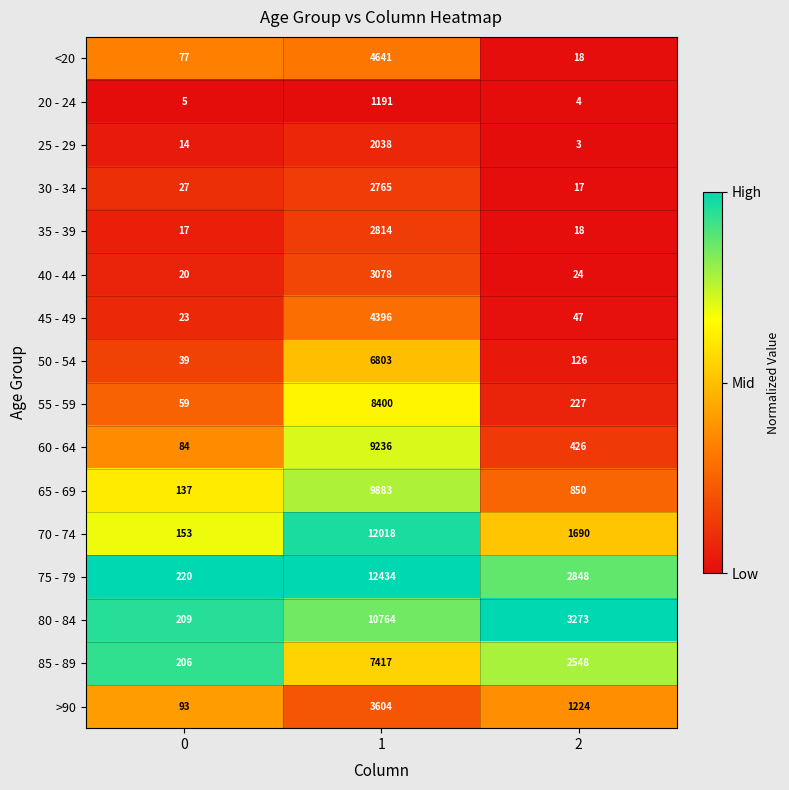

What is the minimum value for 35 - 39?

17